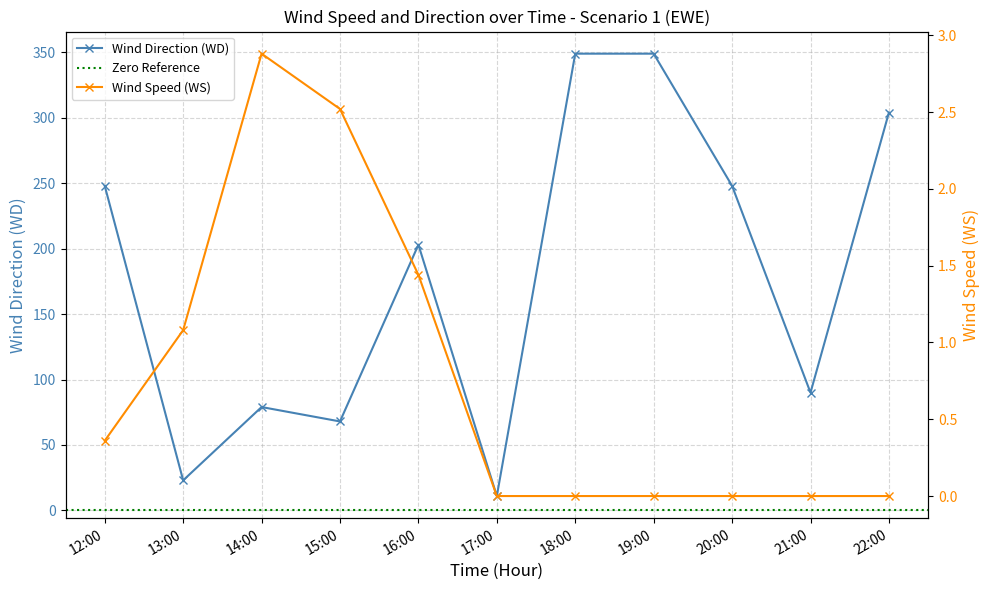

The value of WS at 18:00 is 0.0. True or false?

True